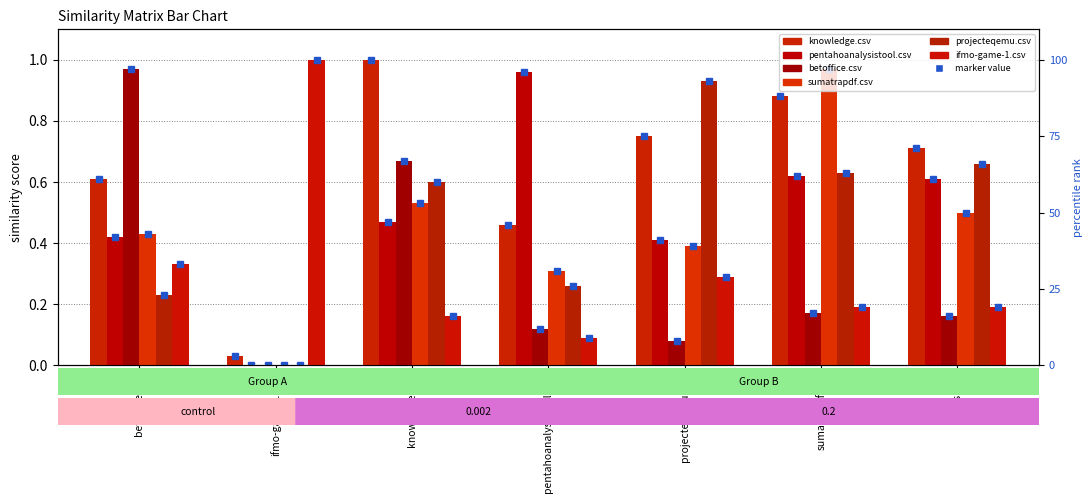

What is the difference between the highest and lowest values at knowledge.csv?

0.8